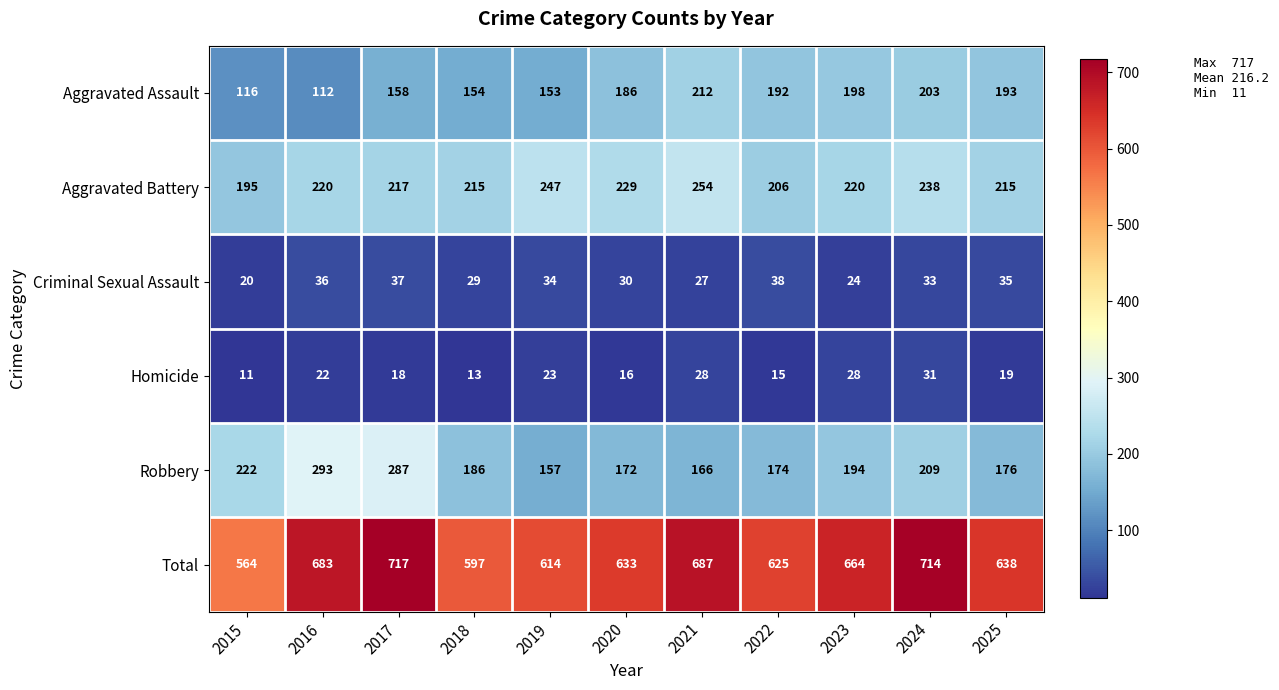

Is it true that Aggravated Assault equals 259 at 2020?

False